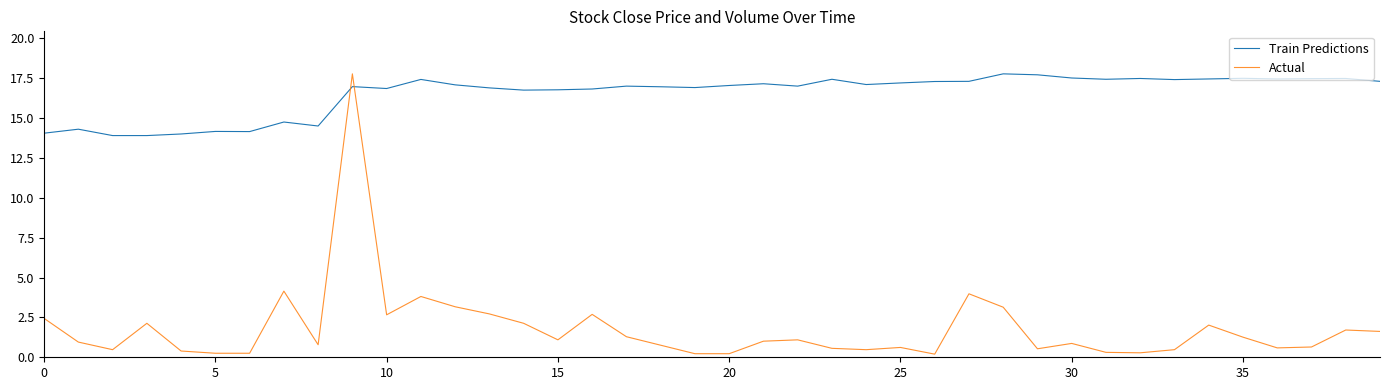

Rank the series by their average value, from lowest to highest.

Actual, Train Predictions